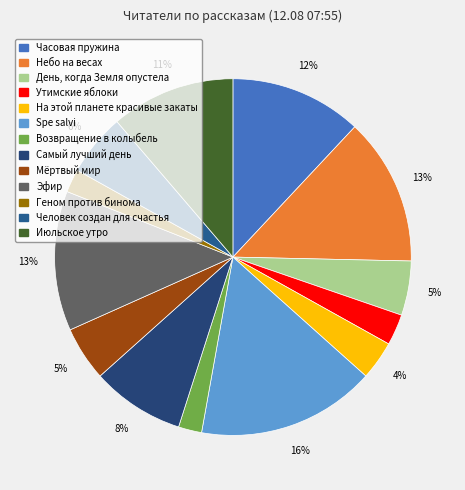

True or false: Человек создан для счастья accounts for 6% of the total.

True